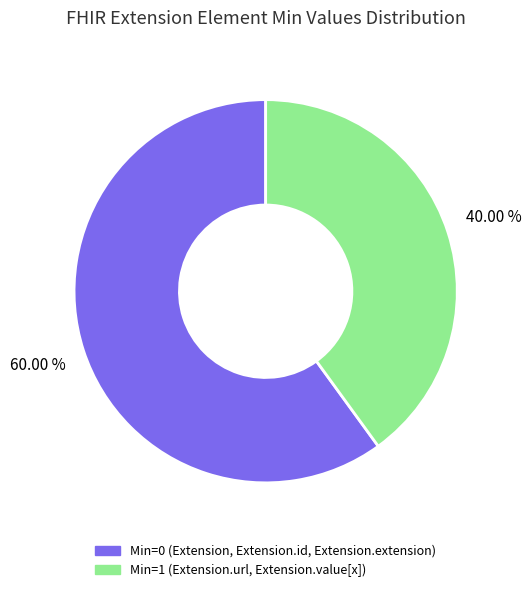

Count the number of slices in the pie.

2